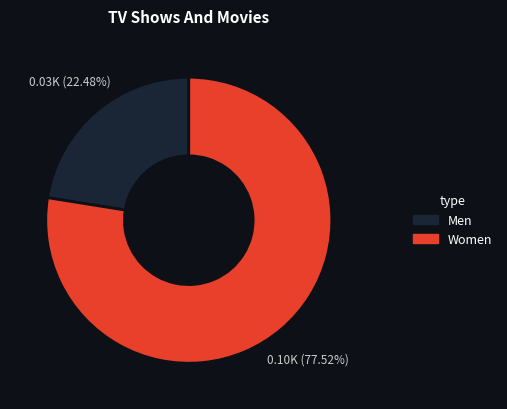

To the nearest percent, what is the average slice percentage?

50%